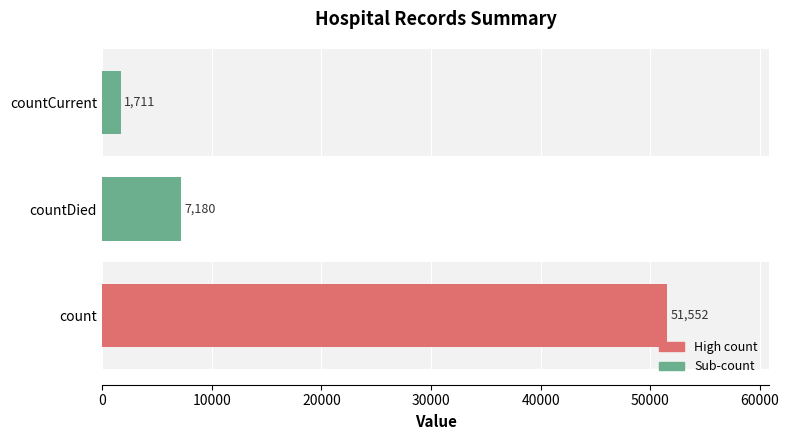

Does the chart contain stacked bars?

No